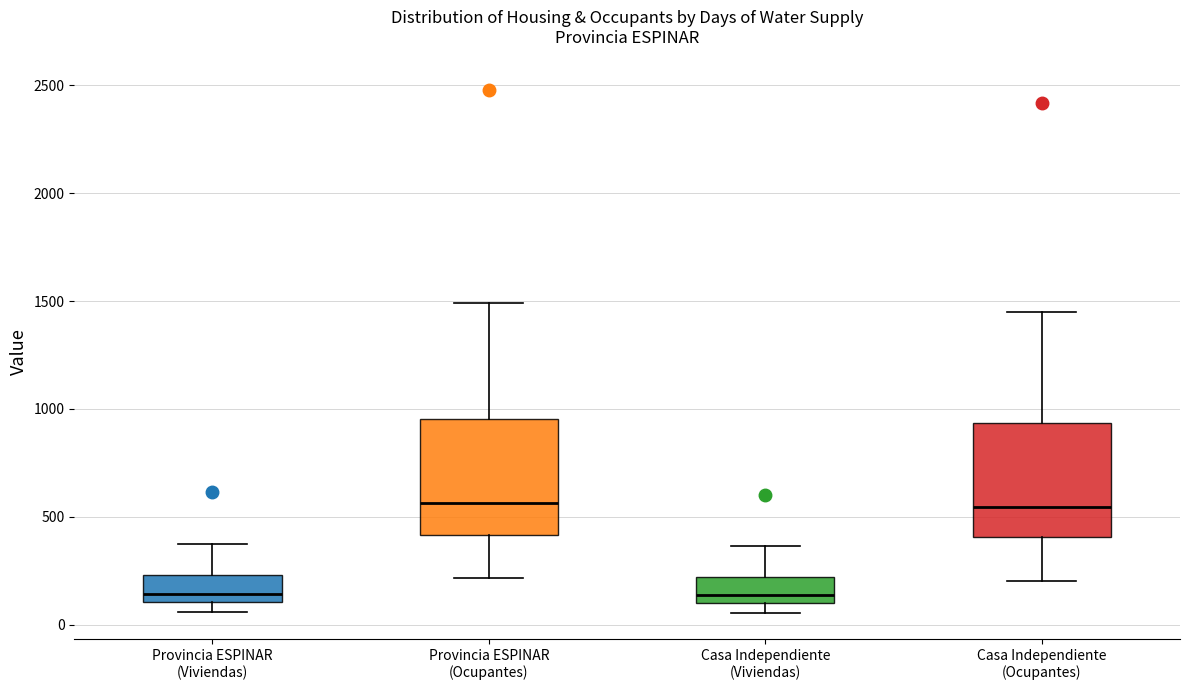

Where does the upper whisker of the box for Provincia ESPINAR (Viviendas) end on the y-axis? The values are not printed on the chart, so give them approximately, as read against the axis.

400